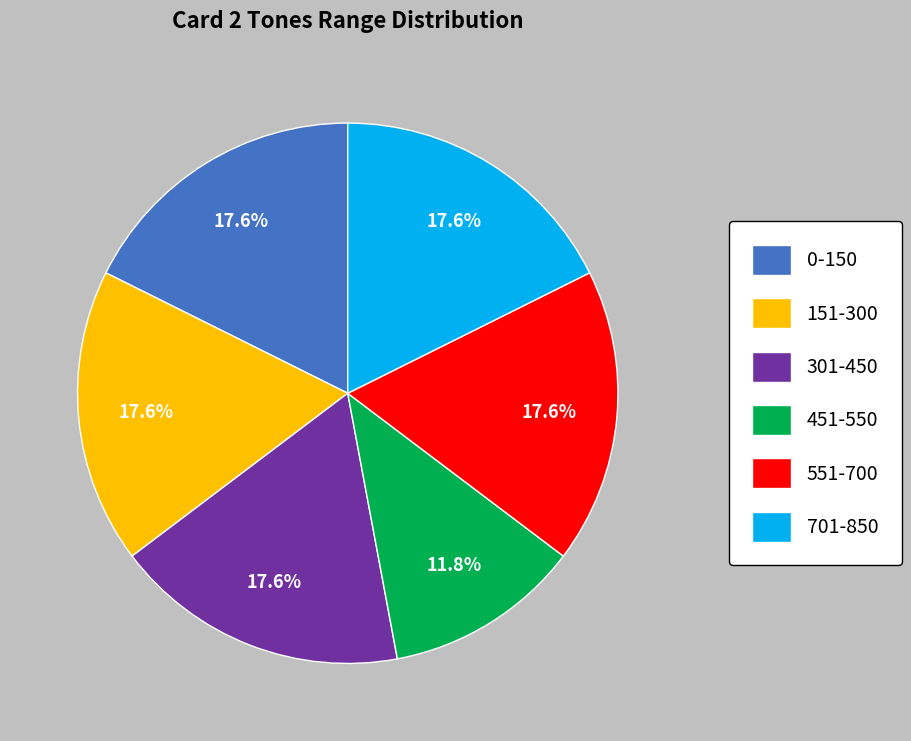

Between 451-550 and 551-700, which is larger?

551-700